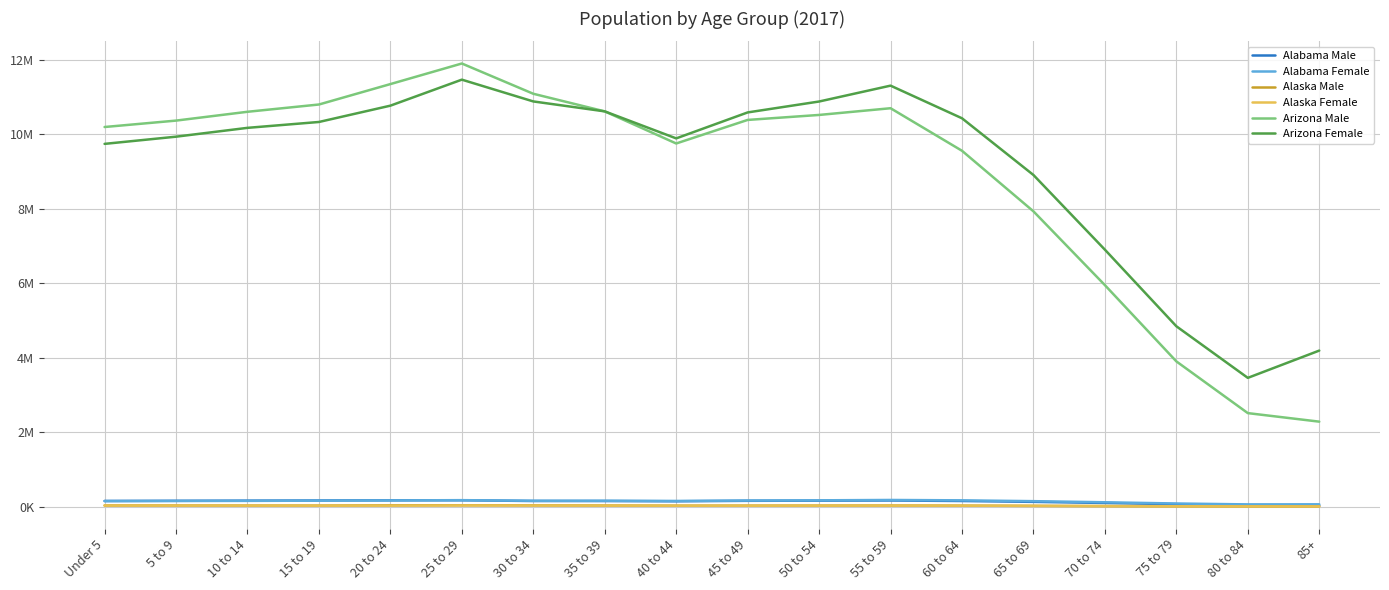

How many categories are shown in the chart?

18